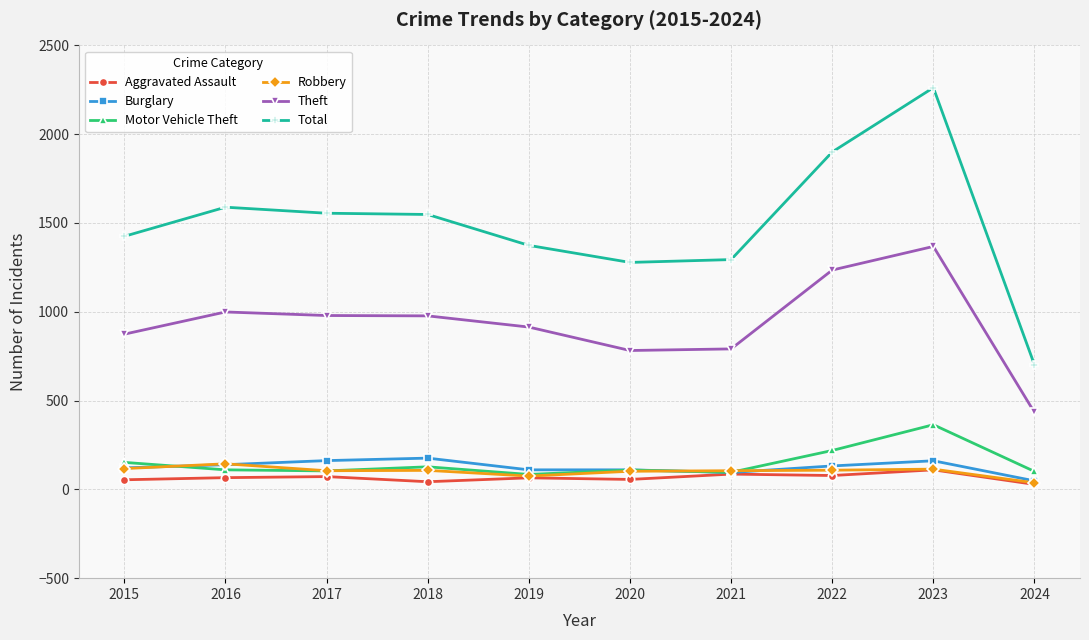

True or false: Motor Vehicle Theft has a value of 219 at 2022.

True